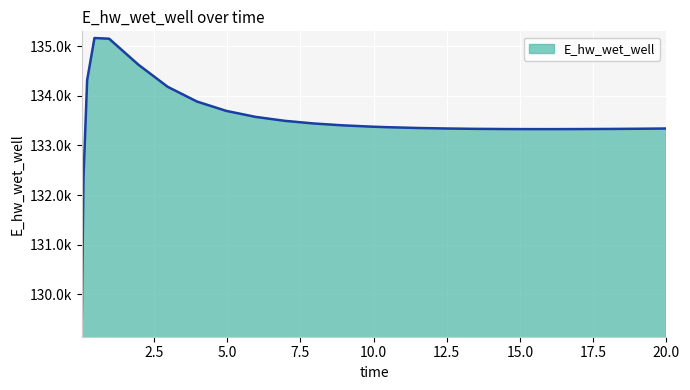

Rank the categories by value from lowest to highest.

0.03125, 0.09375, 15.96875, 14.96875, 16.96875, 14.46875, 17.96875, 13.46875, 18.96875, 19.96875, 20.0, 12.46875, 11.46875, 10.46875, 9.96875, 8.96875, 7.96875, 6.96875, 5.96875, 4.96875, 3.96875, 2.96875, 0.21875, 1.96875, 0.96875, 0.46875